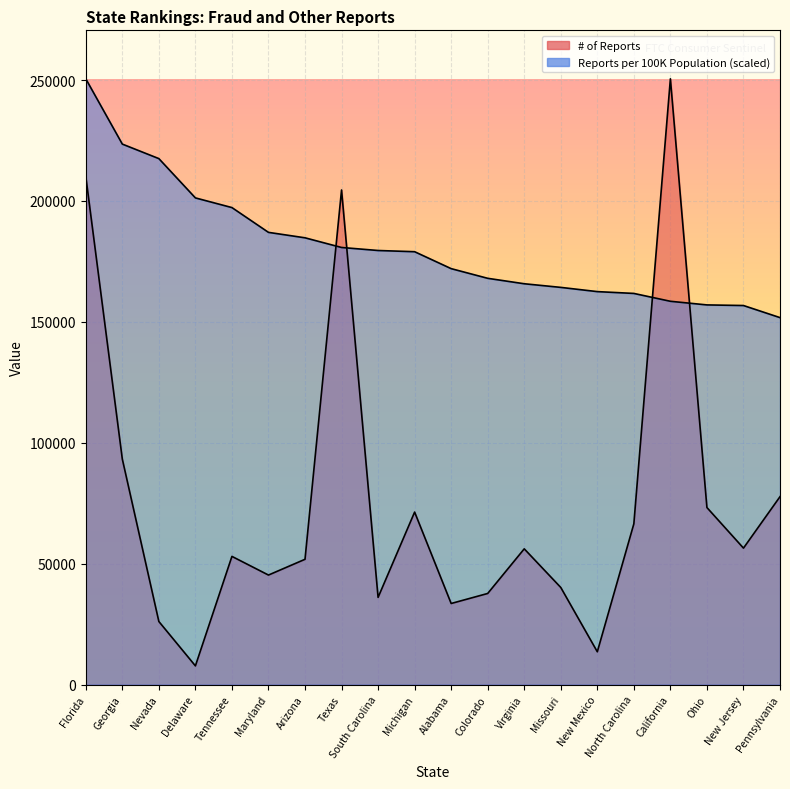

What is the sum of the # of Reports values at Maryland and Ohio?

118510.0